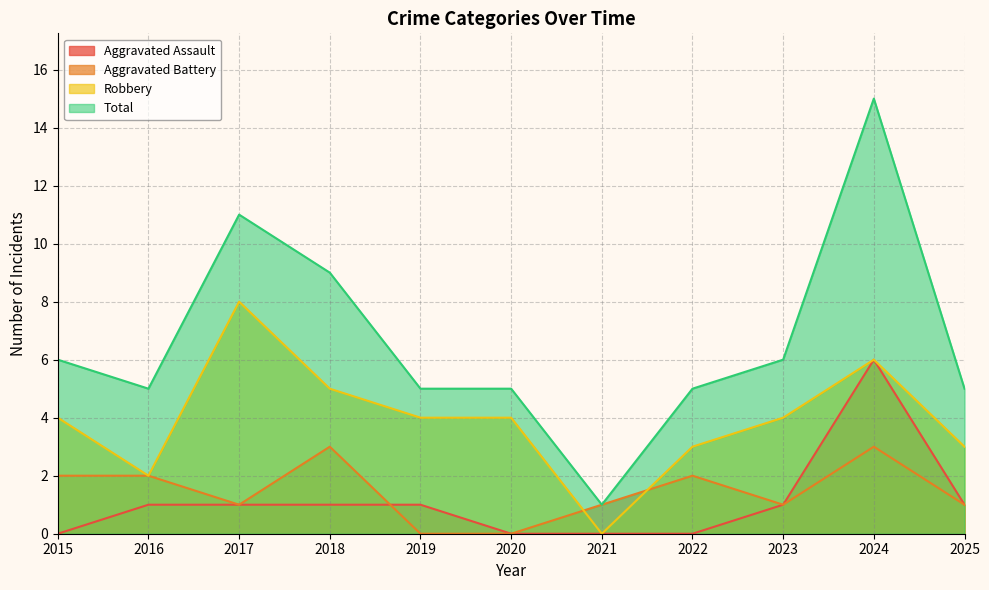

Is the value of Total at 2022 greater than the value of Aggravated Assault at 2025?

Yes